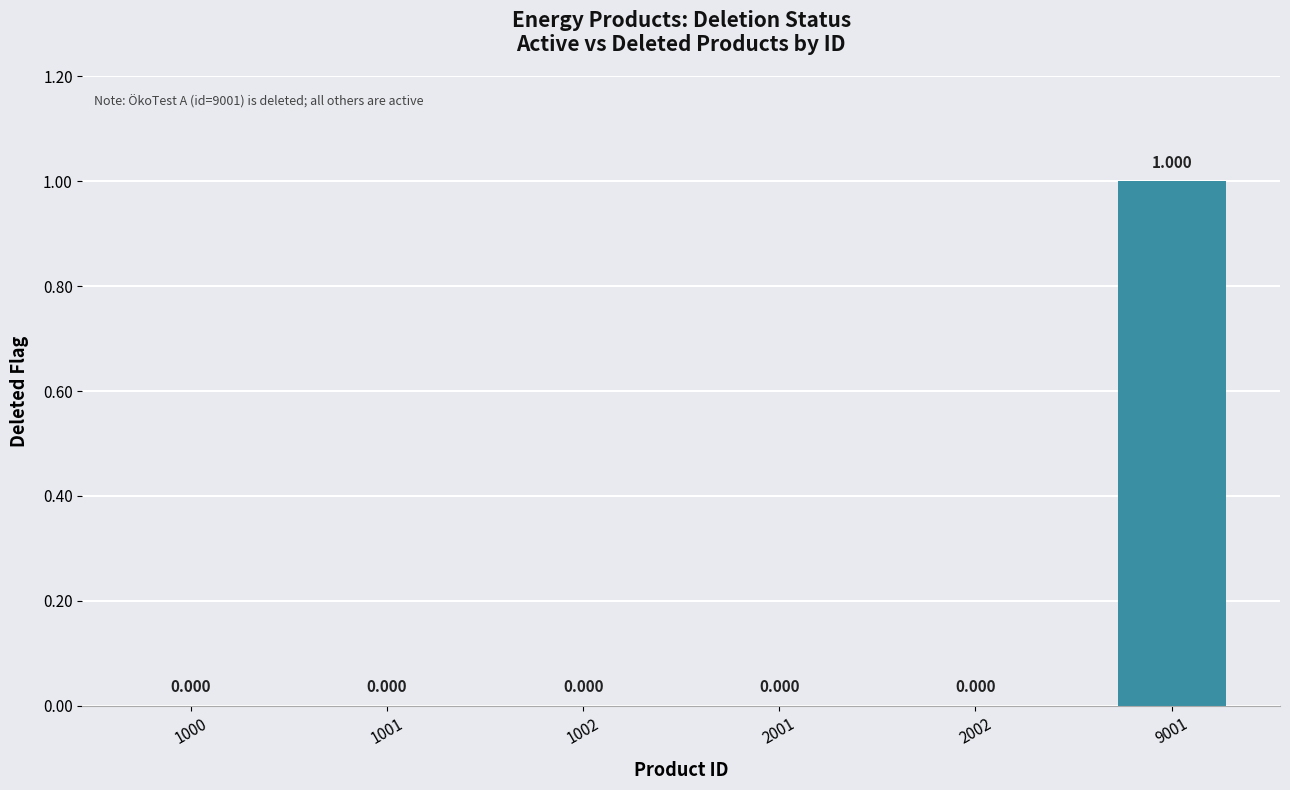

The chart shows a value of 0 at 1000. True or false?

True